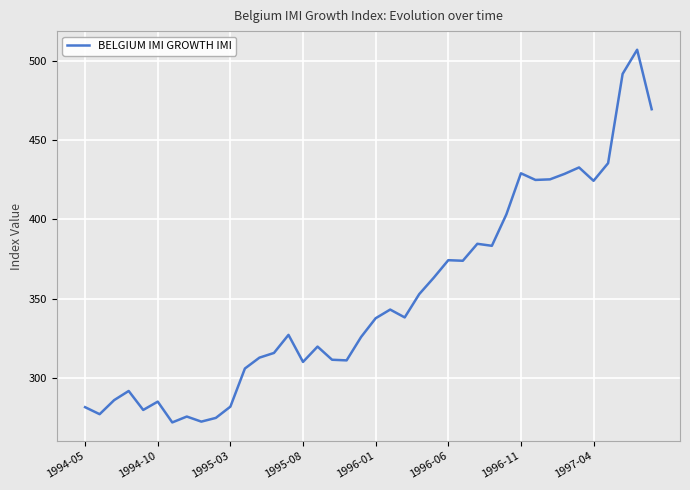

What is the greatest value displayed?

506.9